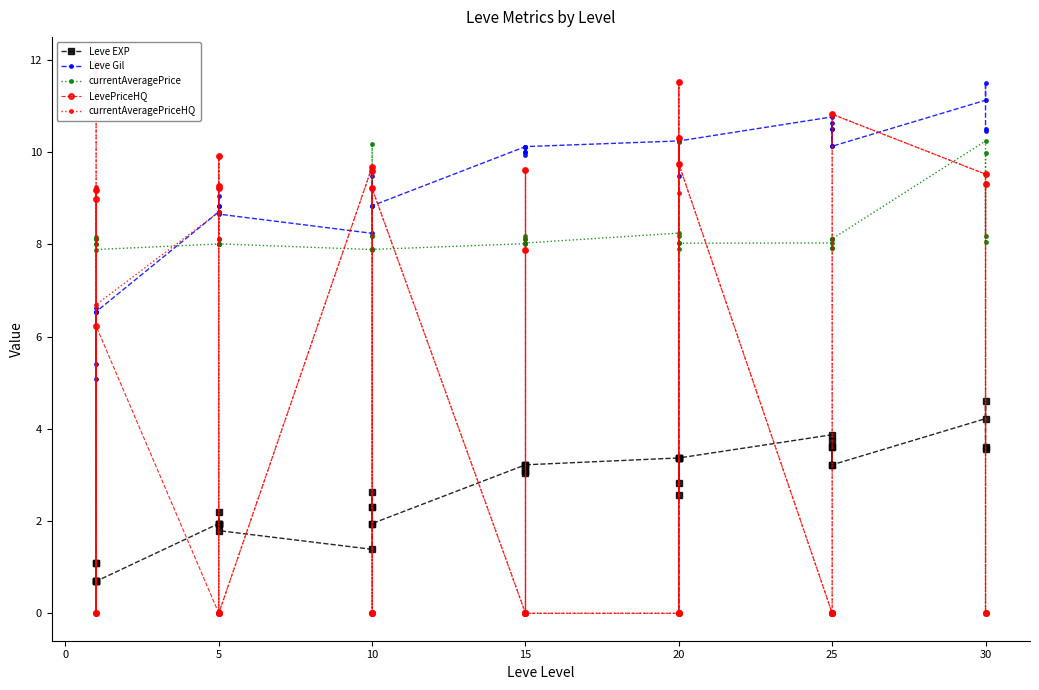

At how many categories does at least one series exceed 7?

40